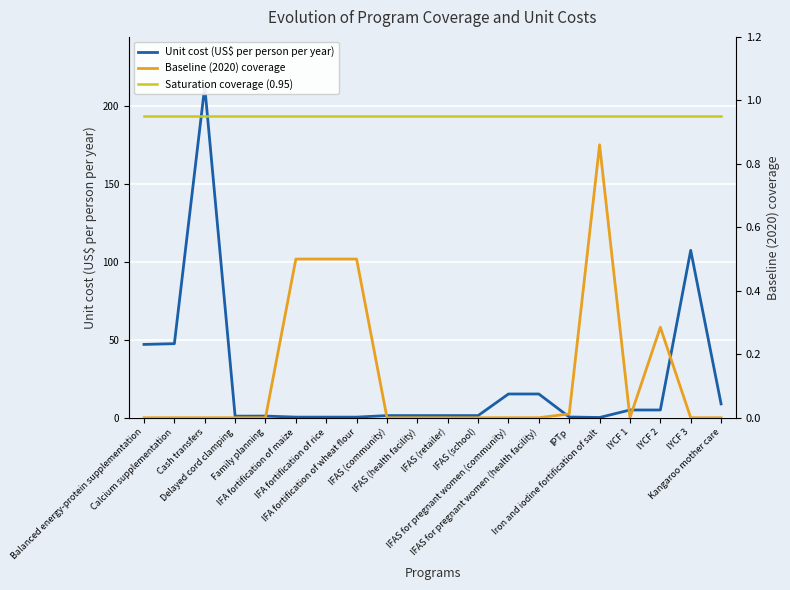

Reading right to left, extract all data points from this chart.

Unit cost (US$ per person per year): 8.9	107.5	5.0	5.0	0.1	0.5	15.2	15.2	1.4	1.4	1.4	1.4	0.4	0.4	0.4	1.1	1.0	212.6	47.5	47.0
Baseline (2020) coverage: 0.0	0.0	0.3	0.0	0.9	0.0	0.0	0.0	0.0	0.0	0.0	0.0	0.5	0.5	0.5	0.0	0.0	0.0	0.0	0.0
Saturation coverage (0.95): 0.9	0.9	0.9	0.9	0.9	0.9	0.9	0.9	0.9	0.9	0.9	0.9	0.9	0.9	0.9	0.9	0.9	0.9	0.9	0.9